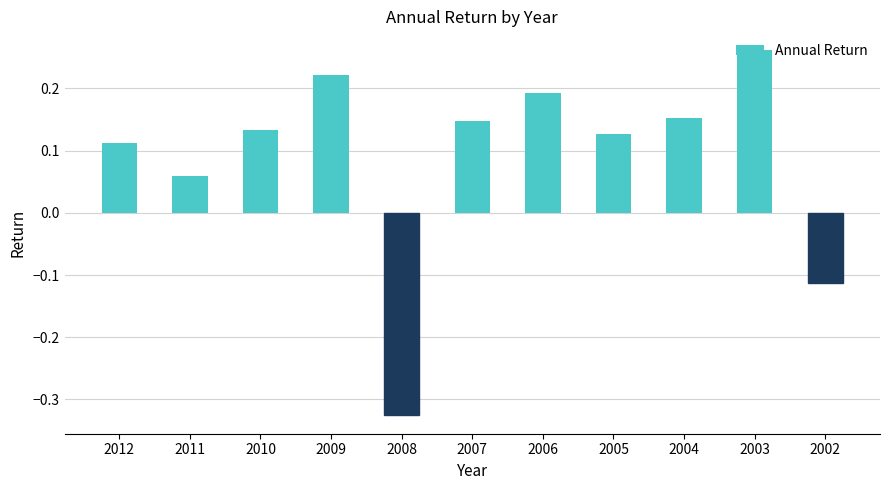

How many positive values are there?

9